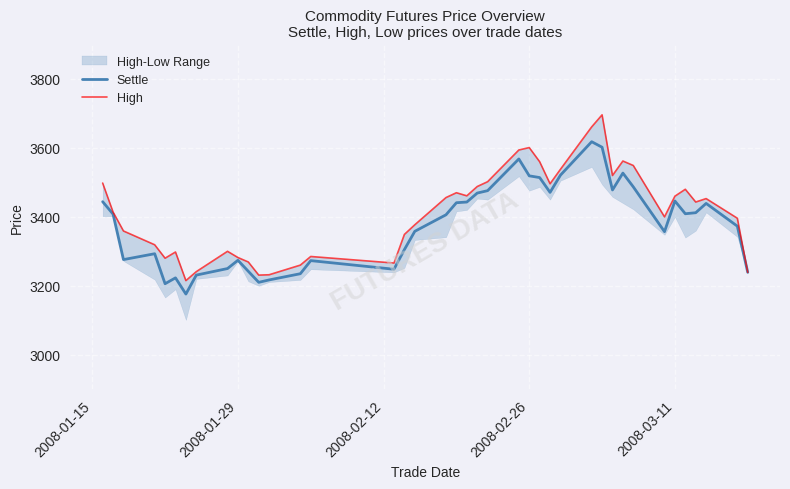

True or false: High and Settle cross at least once.

False